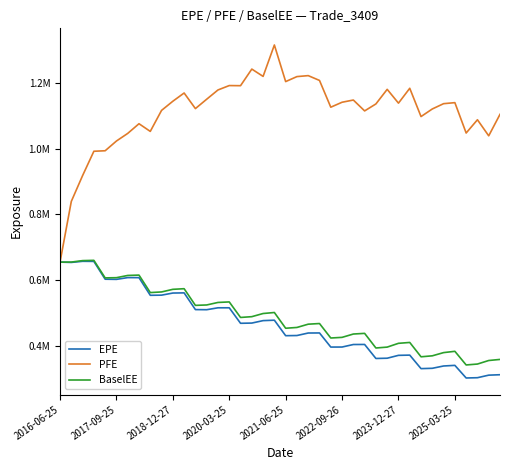

True or false: PFE has more than 1 interior local peaks.

True